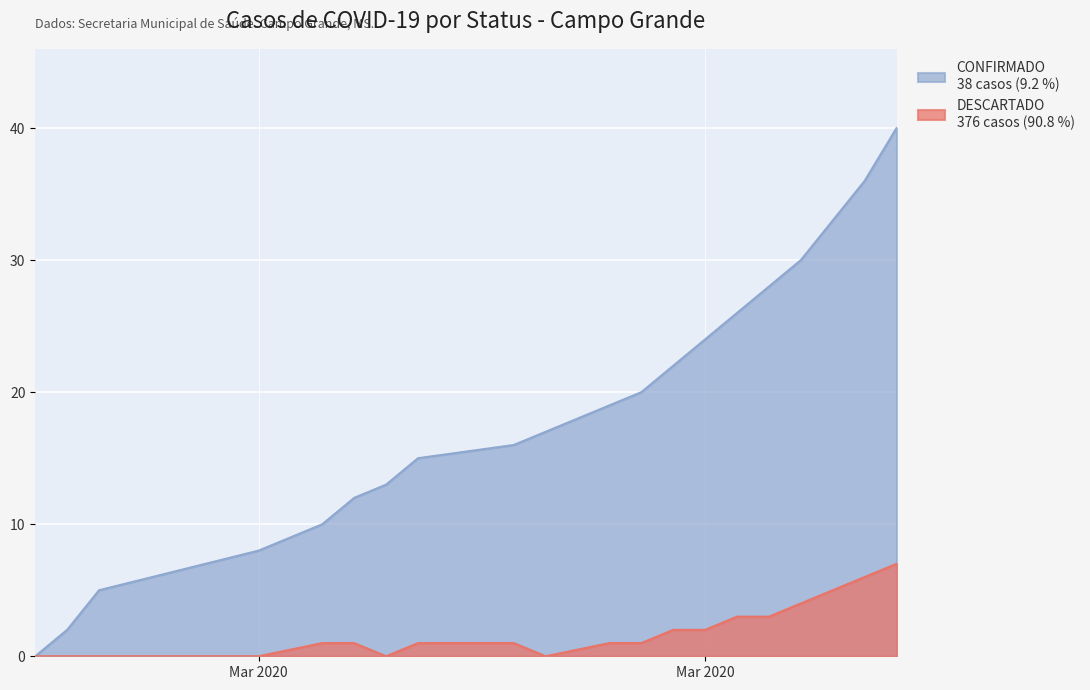

How many values in the DESCARTADO series are below 19?

10